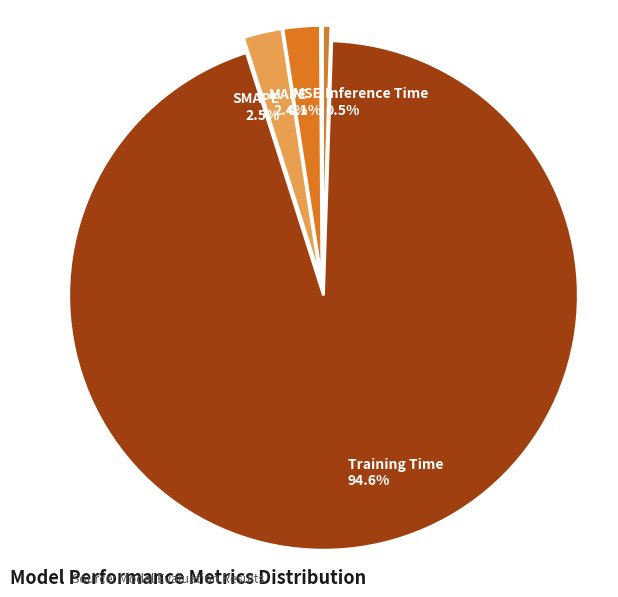

Which has a higher value, Training Time or SMAPE?

Training Time